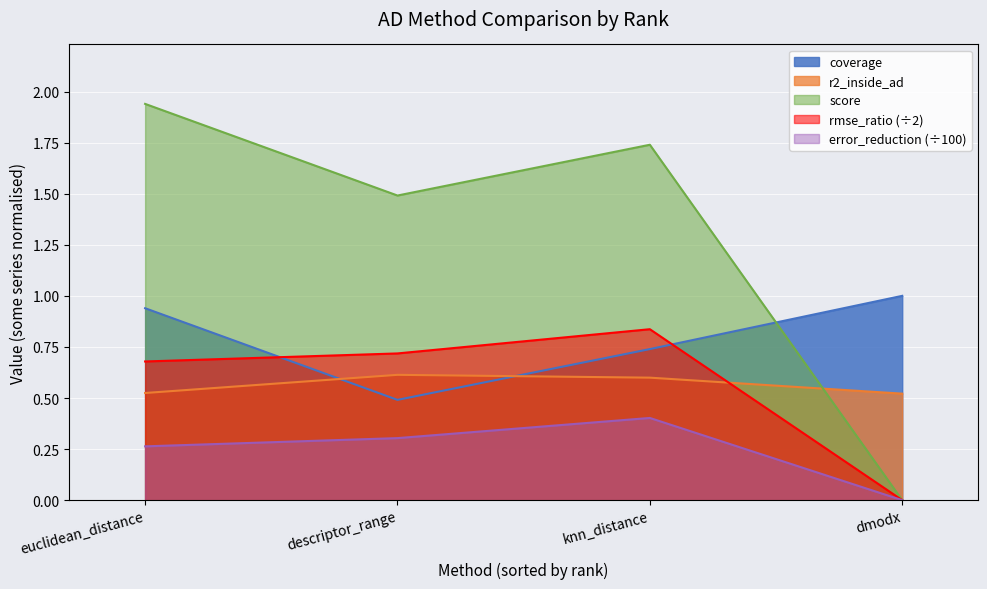

At descriptor_range, list the series in order from largest to smallest.

score, rmse_ratio (÷2), r2_inside_ad, coverage, error_reduction (÷100)